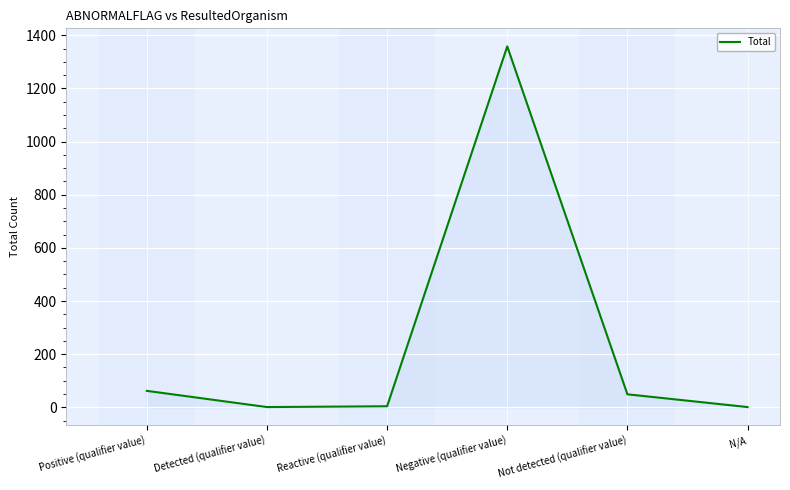

What is the difference between the values at Reactive (qualifier value) and Positive (qualifier value)?

58